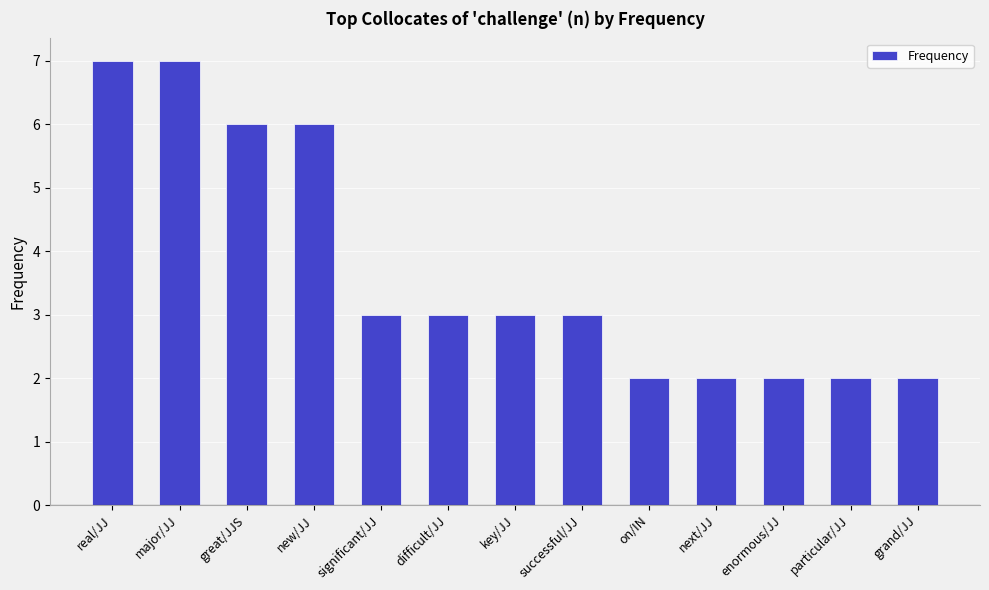

What value does the data have at real/JJ?

7